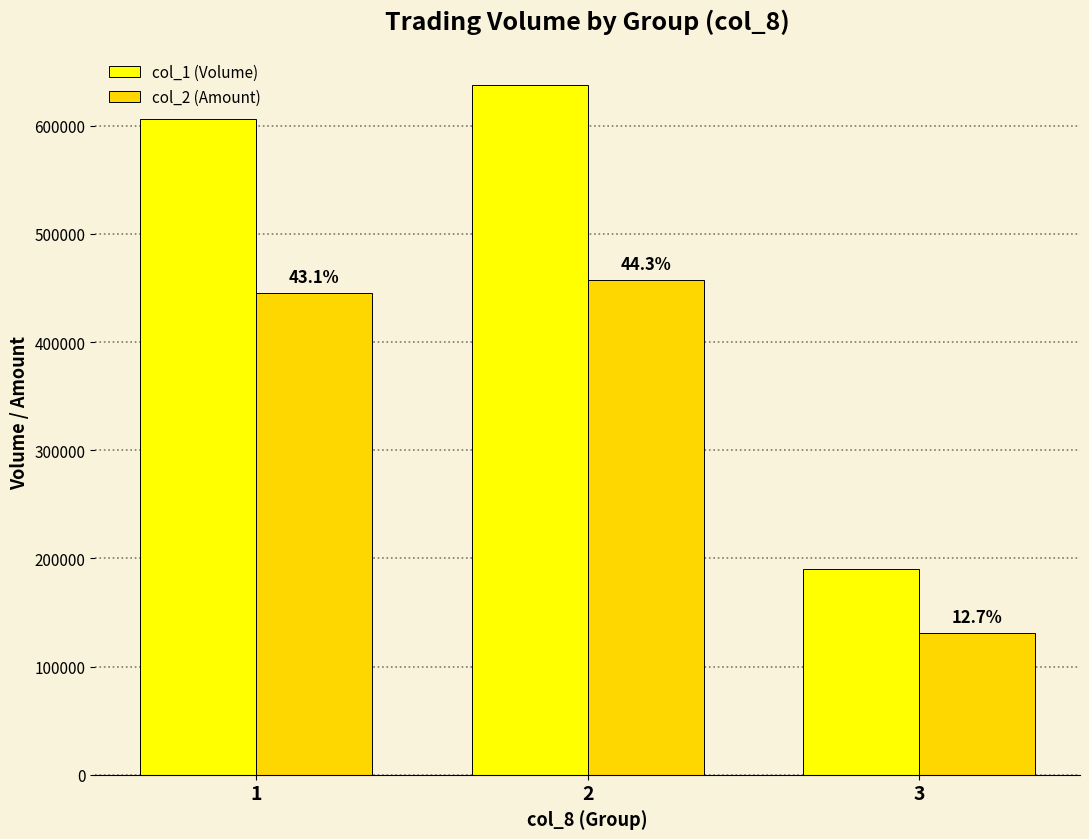

Which label corresponds to the smallest value in the chart?

3